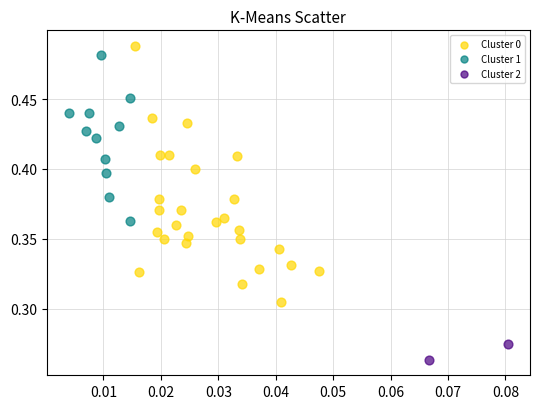

What are all the series names shown in the legend?

Cluster 0, Cluster 1, Cluster 2